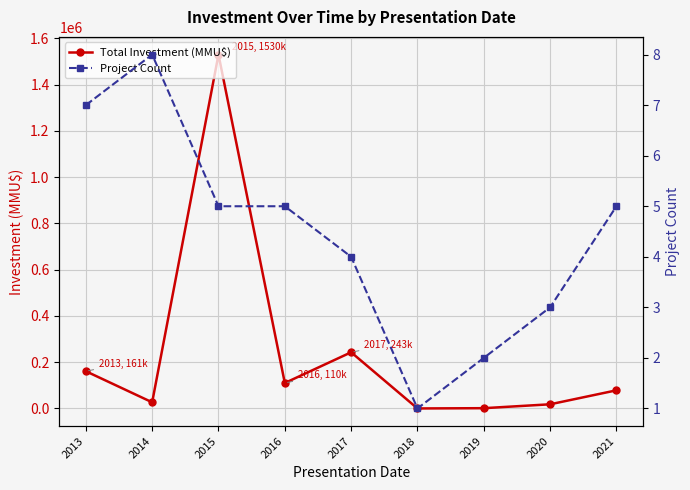

Which category has the highest value across all series?

2015